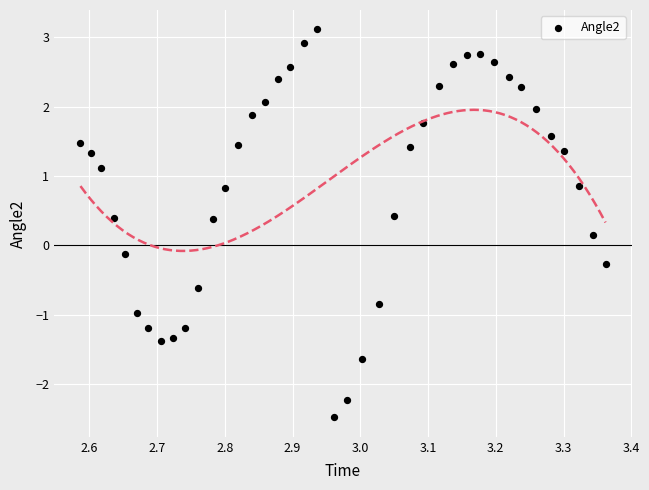

What is the range of X values (max minus min)?

0.8